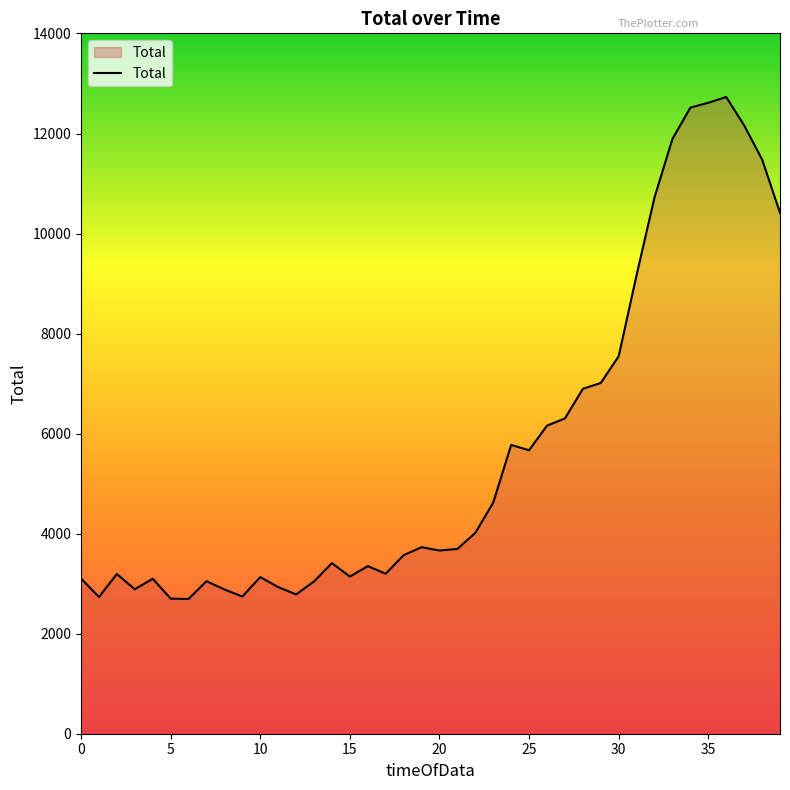

What is the difference between the maximum and minimum values?

10035